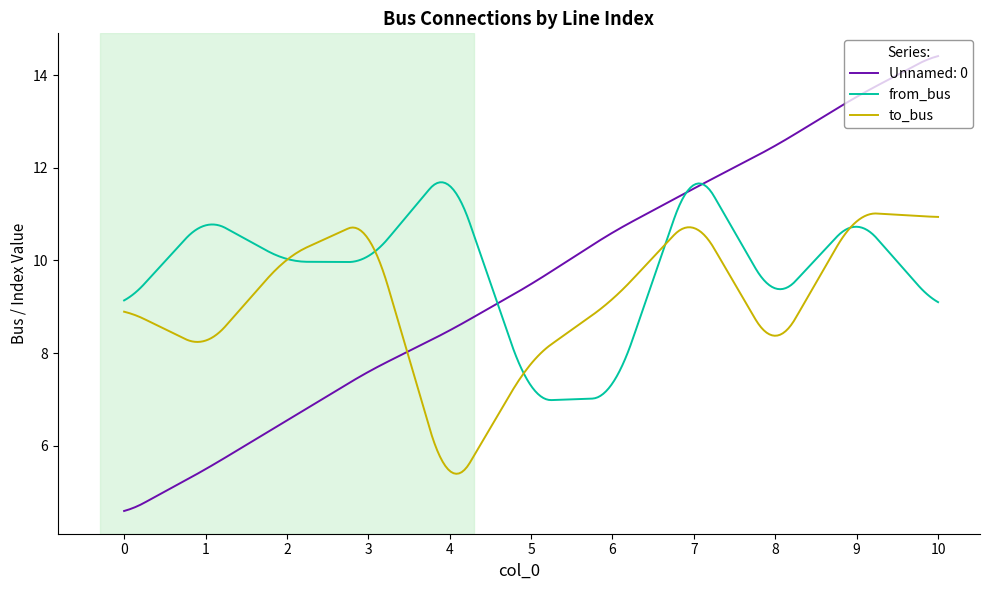

What are all the series names shown in the legend?

Unnamed: 0, from_bus, to_bus